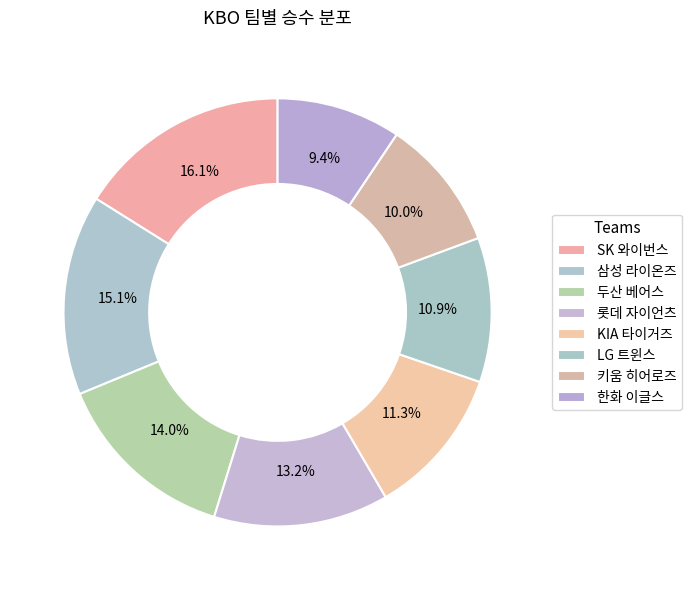

What percentage do LG 트윈스 and 한화 이글스 together represent?

20.3%